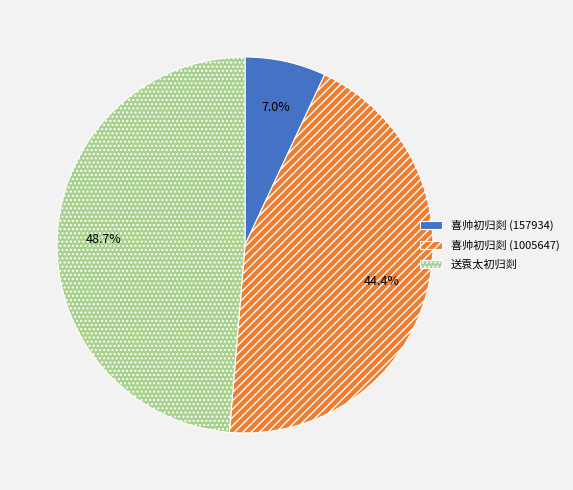

True or false: 喜帅初归剡 (157934) accounts for 7% of the total.

True